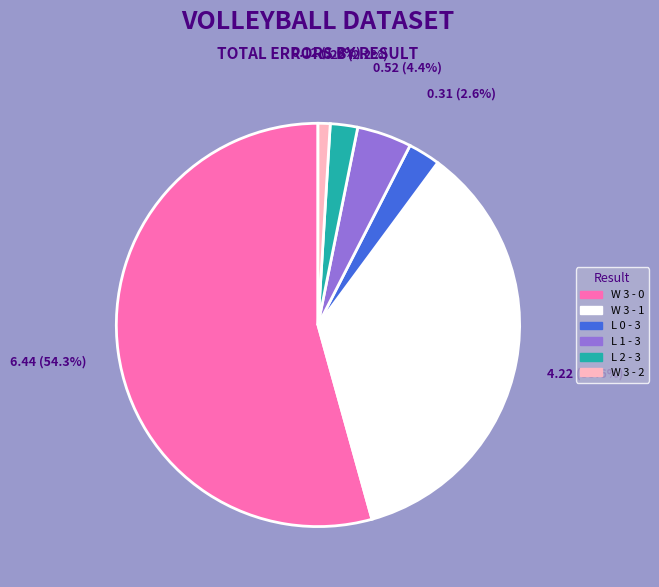

What is the largest slice in the pie chart?

W 3 - 0